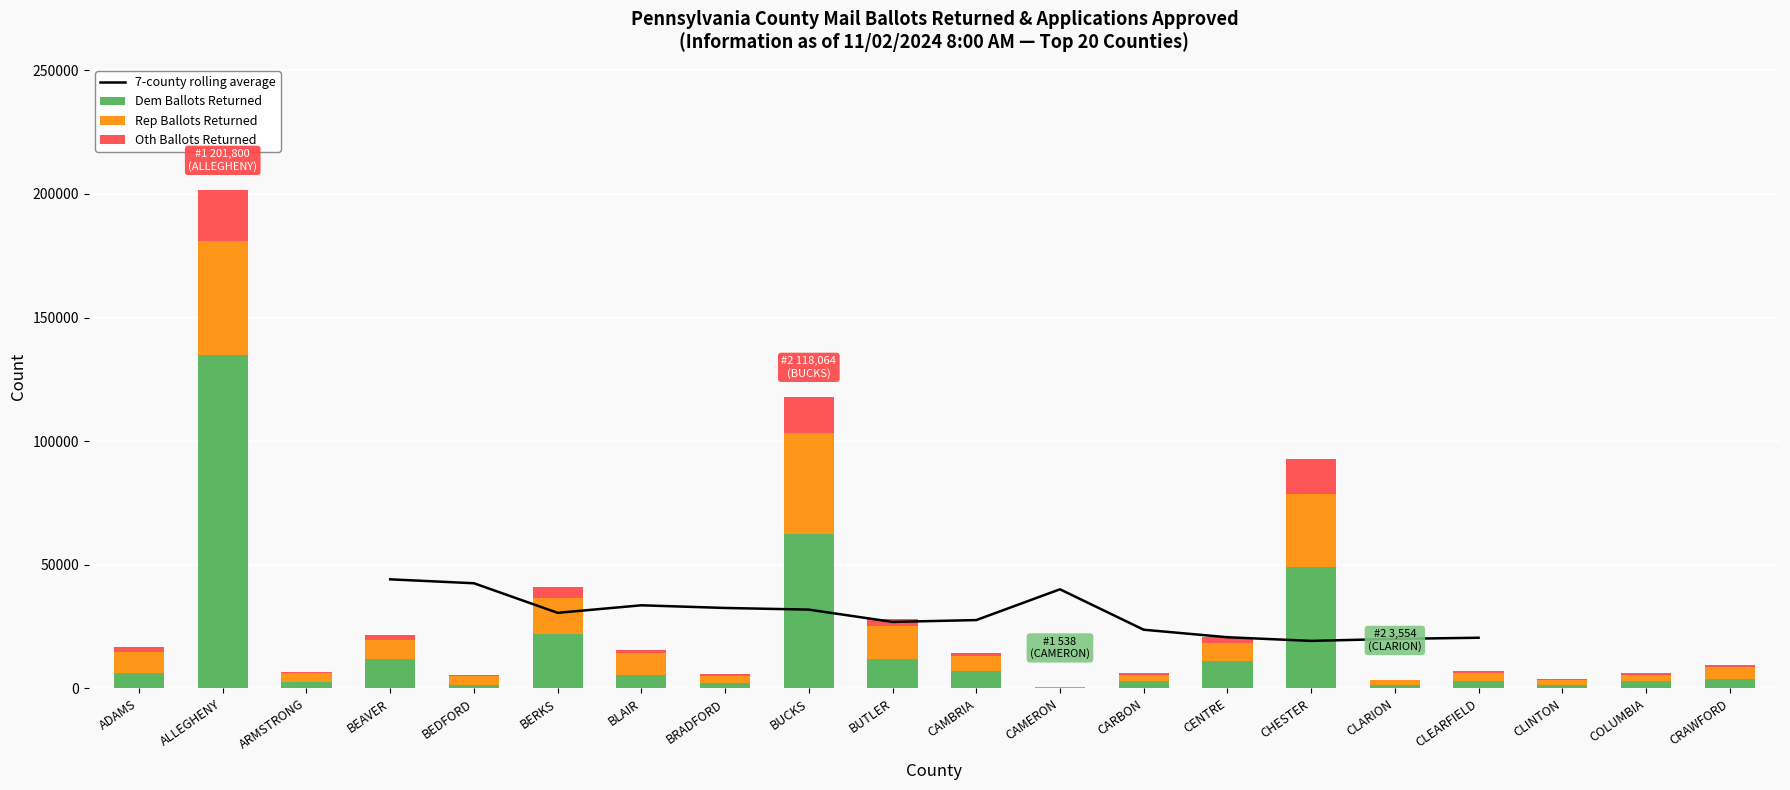

Which series changed the most between CARBON and COLUMBIA?

Rep Ballots Returned